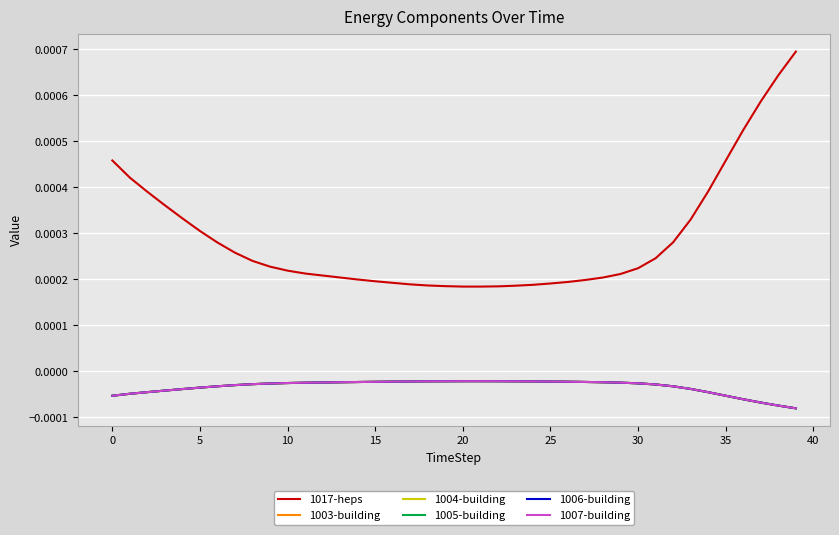

At which label does 1017-heps reach its minimum?

20